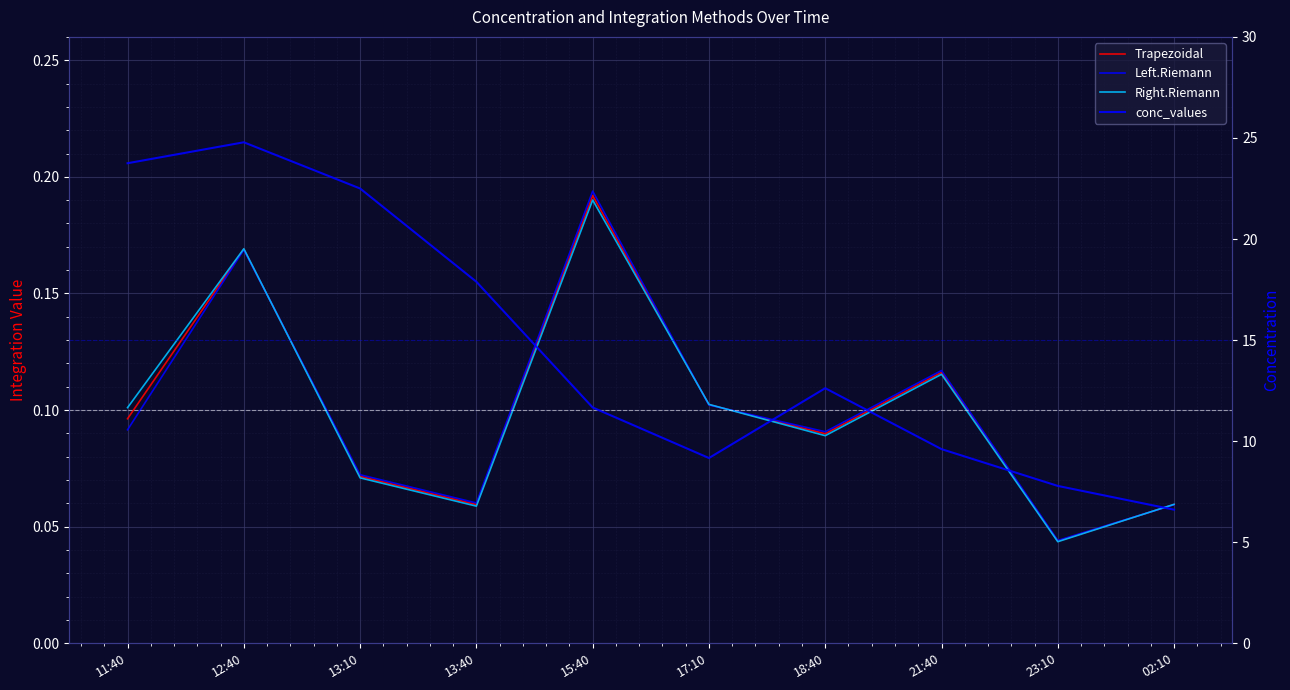

True or false: Trapezoidal and conc_values intersect in this chart.

False